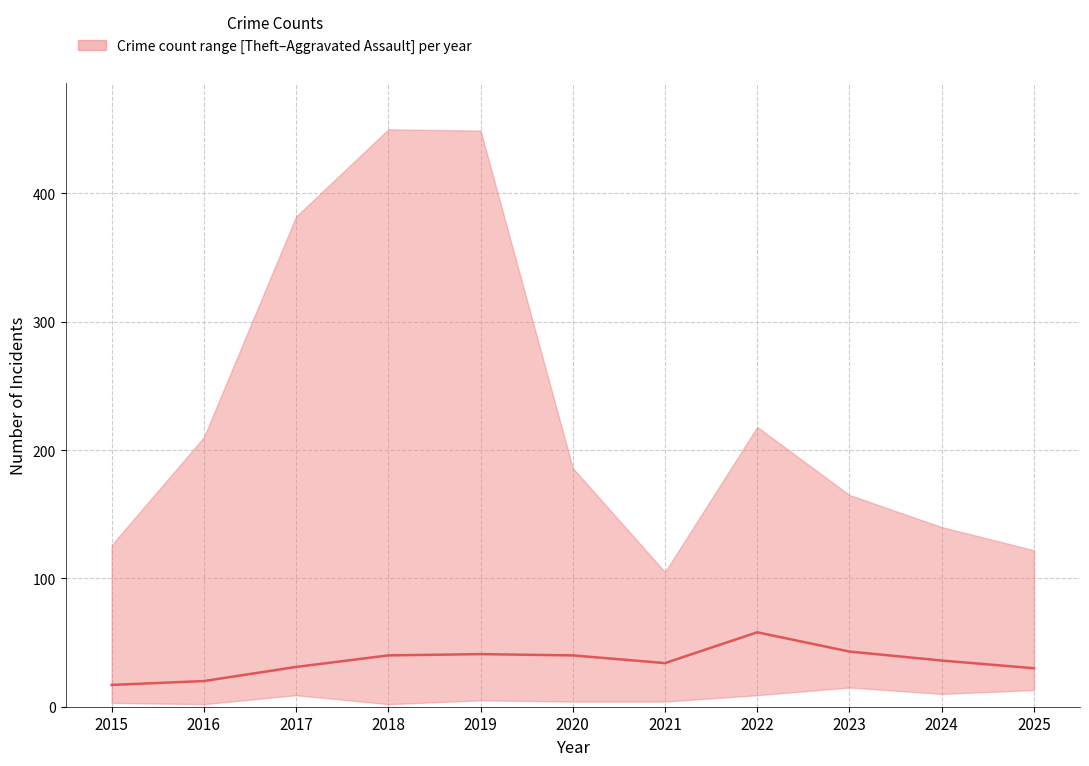

What is the value of the 5th point from the left?

41